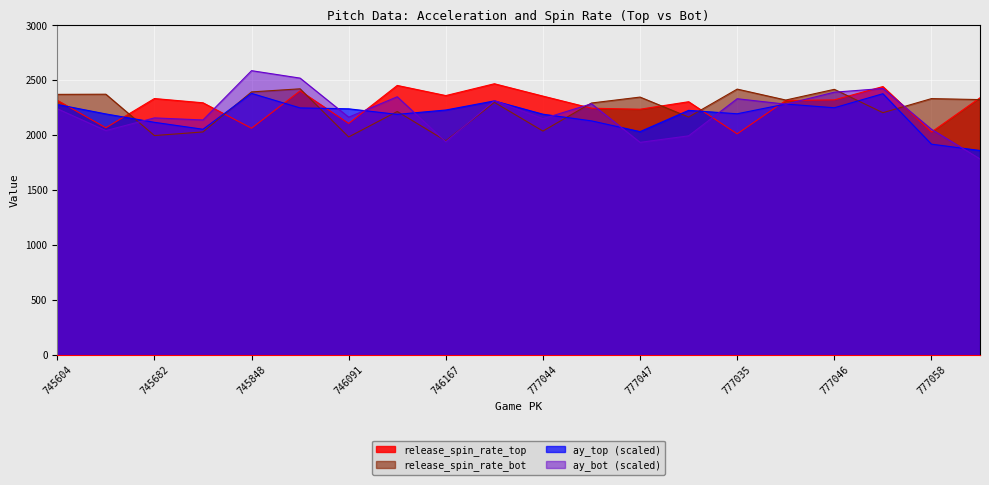

What is the minimum value for release_spin_rate_bot?

1947.3